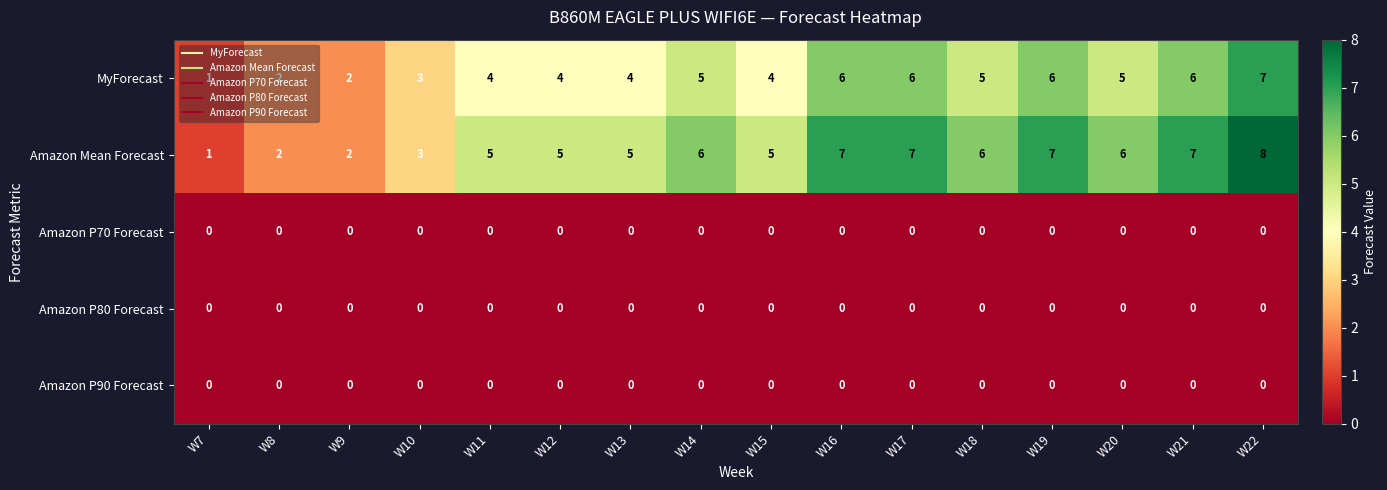

True or false: Amazon P70 Forecast has a value of 0 at W15.

True